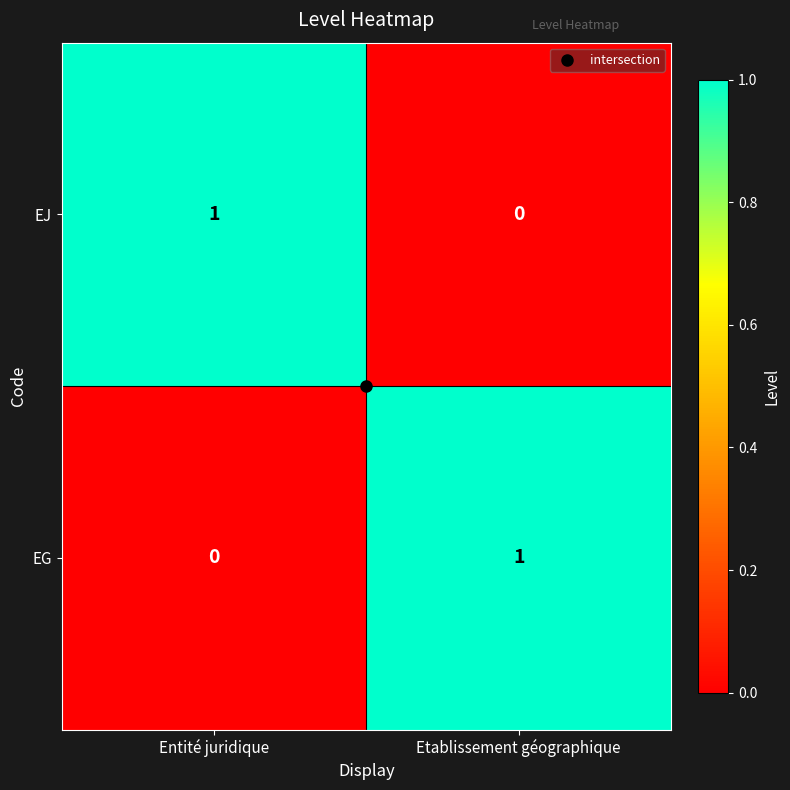

At which label does EJ reach its minimum?

Etablissement géographique